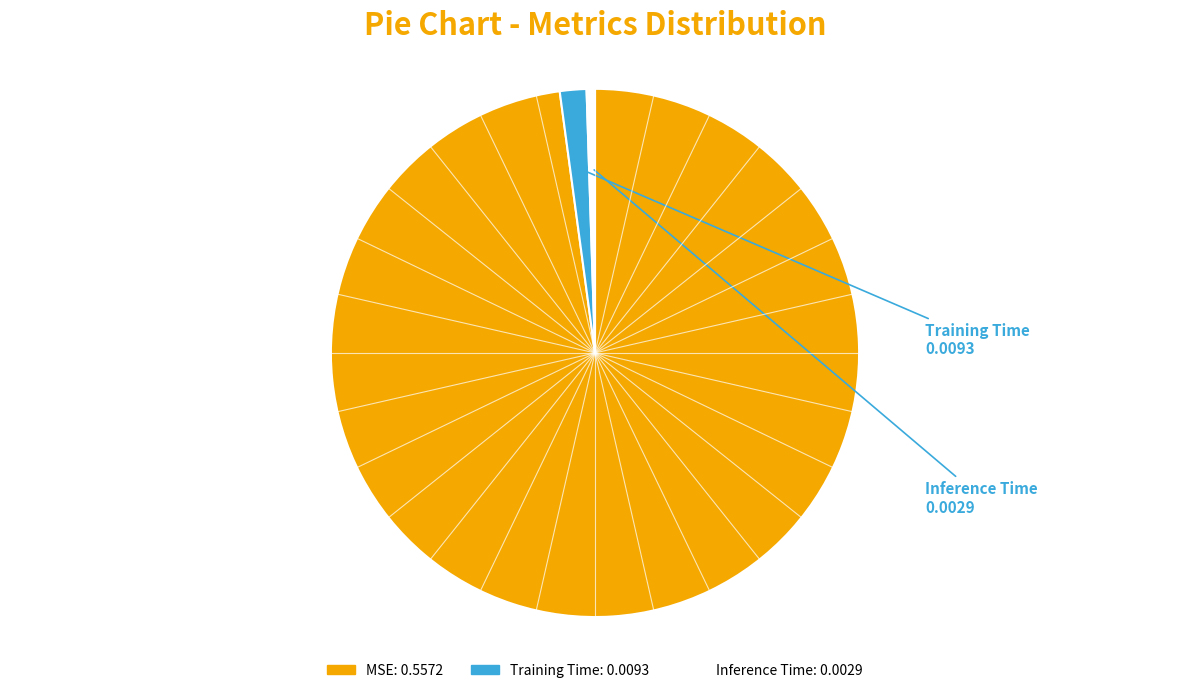

Count the number of slices in the pie.

3